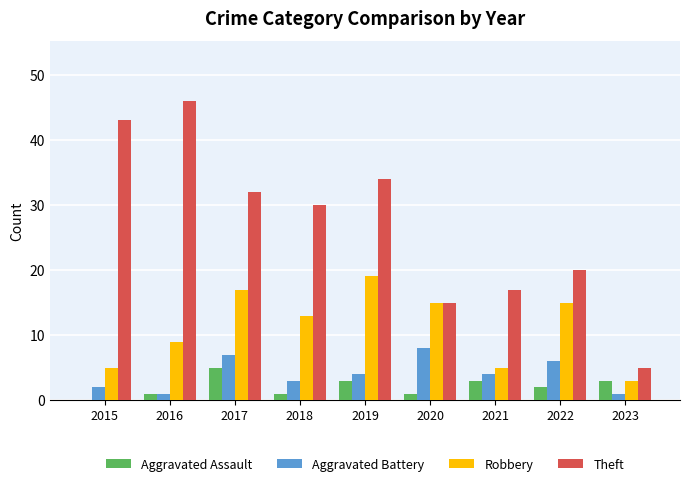

Reading left to right, what are all the values shown in this chart?

Aggravated Assault: 0	1	5	1	3	1	3	2	3
Aggravated Battery: 2	1	7	3	4	8	4	6	1
Robbery: 5	9	17	13	19	15	5	15	3
Theft: 43	46	32	30	34	15	17	20	5